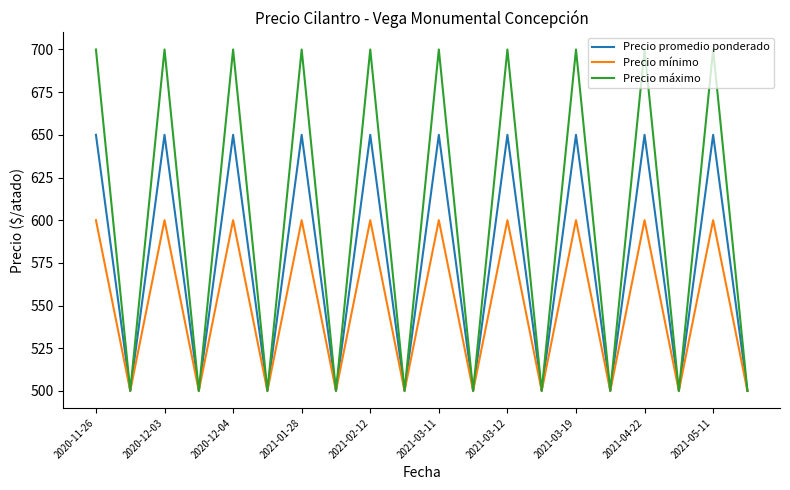

Rank the series by their maximum value, from highest to lowest.

Precio máximo, Precio promedio ponderado, Precio mínimo